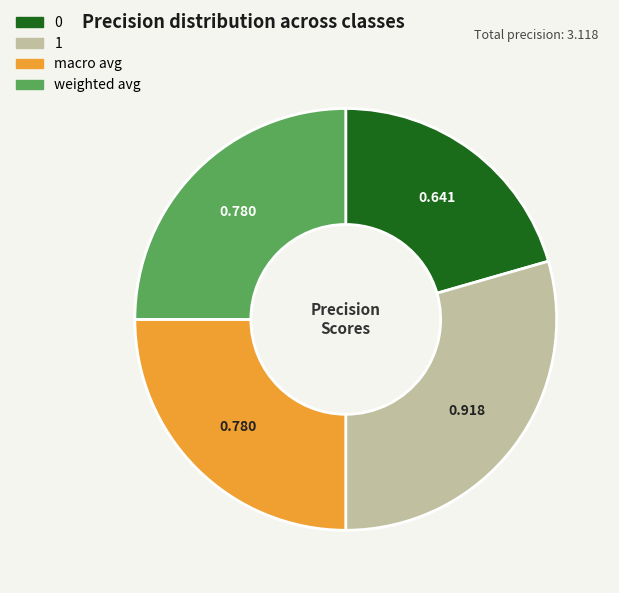

Is it true that macro avg is 37% of the pie?

False